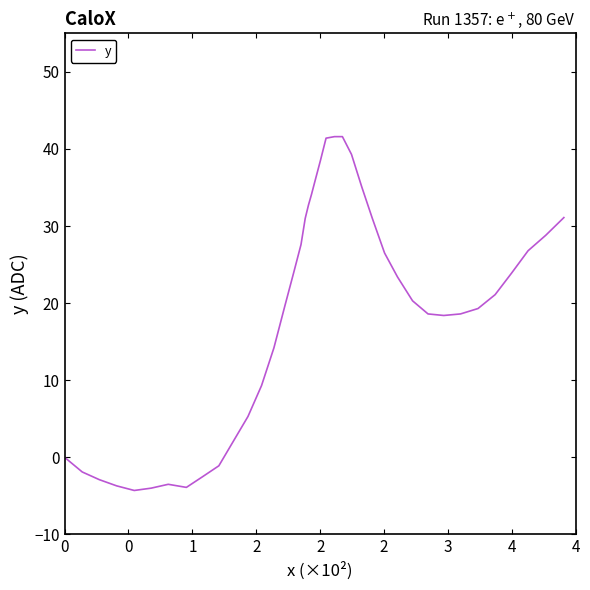

What is the difference between the maximum and minimum values?

45.9